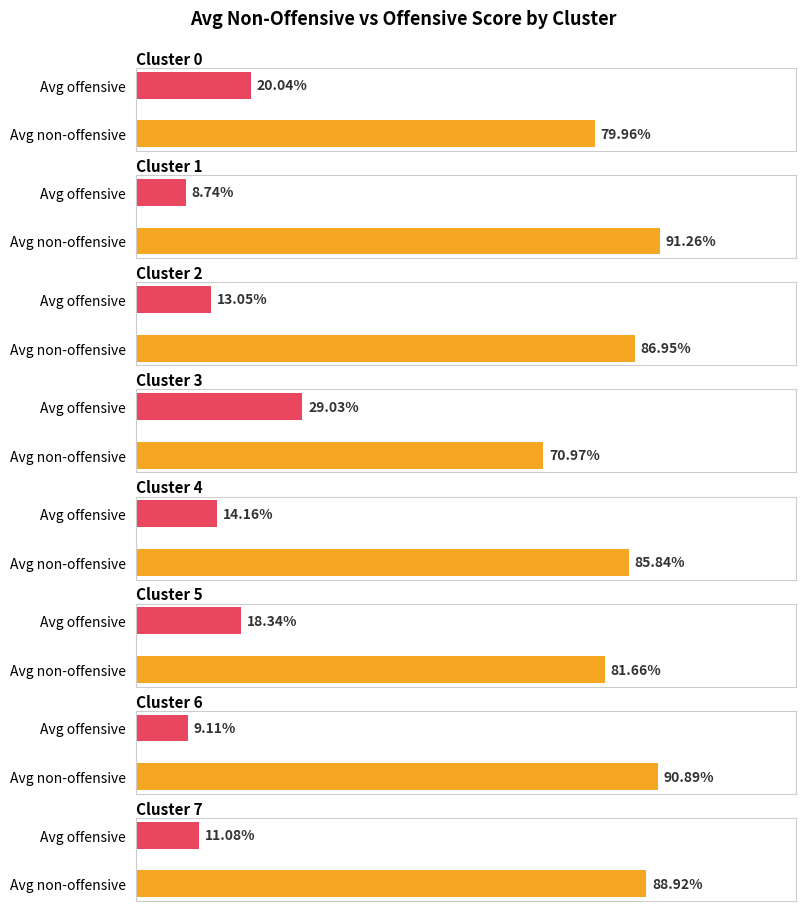

What value does the non-offensive series have at 6?

0.9